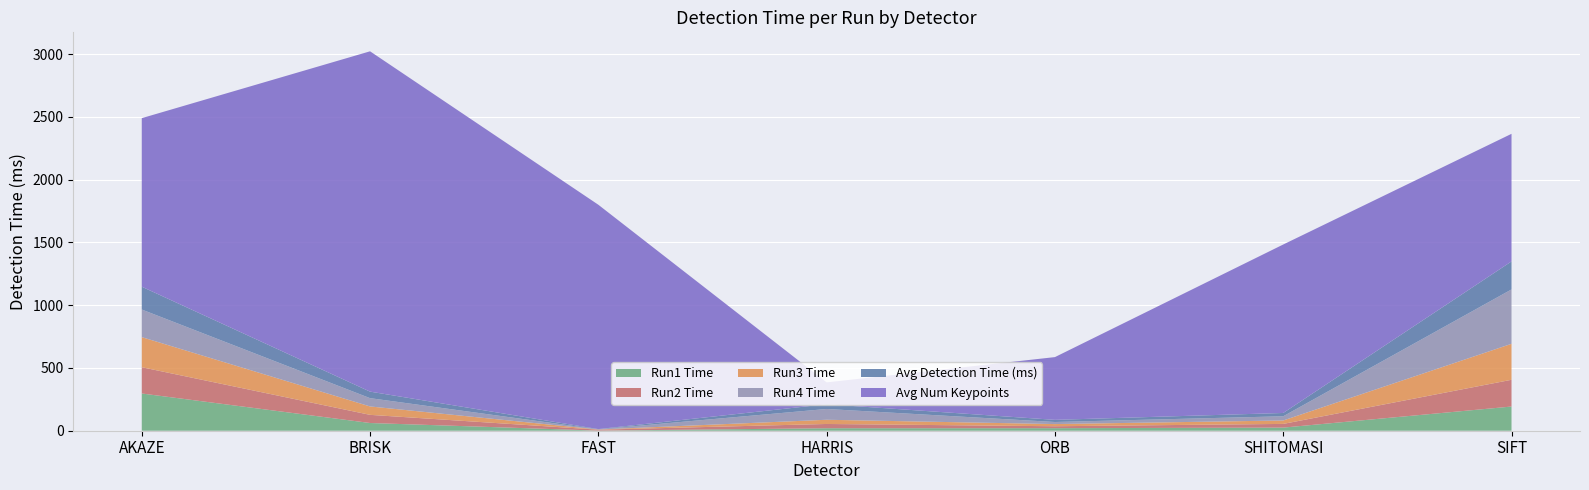

Reading right to left, what are all the values shown in this chart?

Avg Num Keypoints: SIFT=1016.5	SHITOMASI=1342.3	ORB=500.0	HARRIS=173.7	FAST=1787.4	BRISK=2711.6	AKAZE=1342.9
Avg Detection Time (ms): SIFT=223.3	SHITOMASI=26.3	ORB=17.1	HARRIS=38.1	FAST=1.9	BRISK=52.0	AKAZE=181.8
Run1 Time: SIFT=192.7	SHITOMASI=24.8	ORB=20.2	HARRIS=19.7	FAST=1.0	BRISK=61.5	AKAZE=296.6
Run2 Time: SIFT=213.2	SHITOMASI=29.4	ORB=15.4	HARRIS=34.0	FAST=7.2	BRISK=65.0	AKAZE=209.3
Run3 Time: SIFT=286.5	SHITOMASI=27.4	ORB=17.3	HARRIS=33.5	FAST=1.5	BRISK=67.0	AKAZE=239.7
Run4 Time: SIFT=433.4	SHITOMASI=33.4	ORB=16.5	HARRIS=86.0	FAST=1.5	BRISK=66.0	AKAZE=220.0